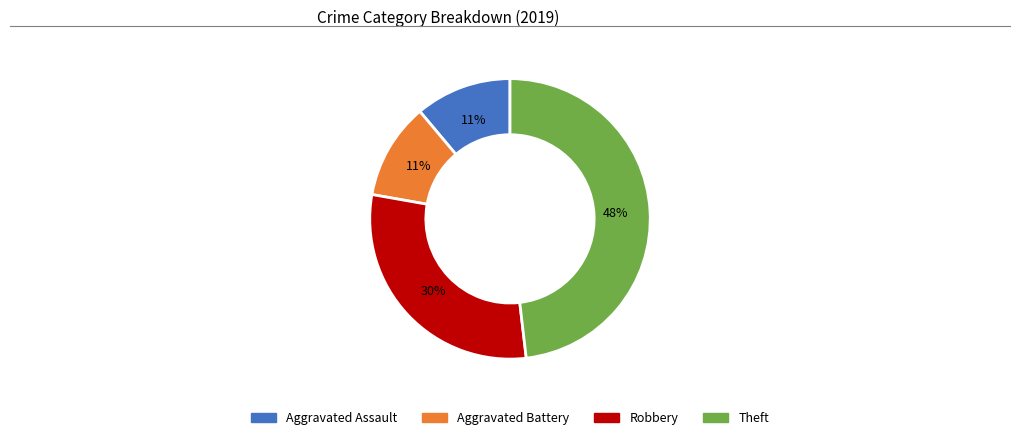

How many segments does this pie chart have?

4